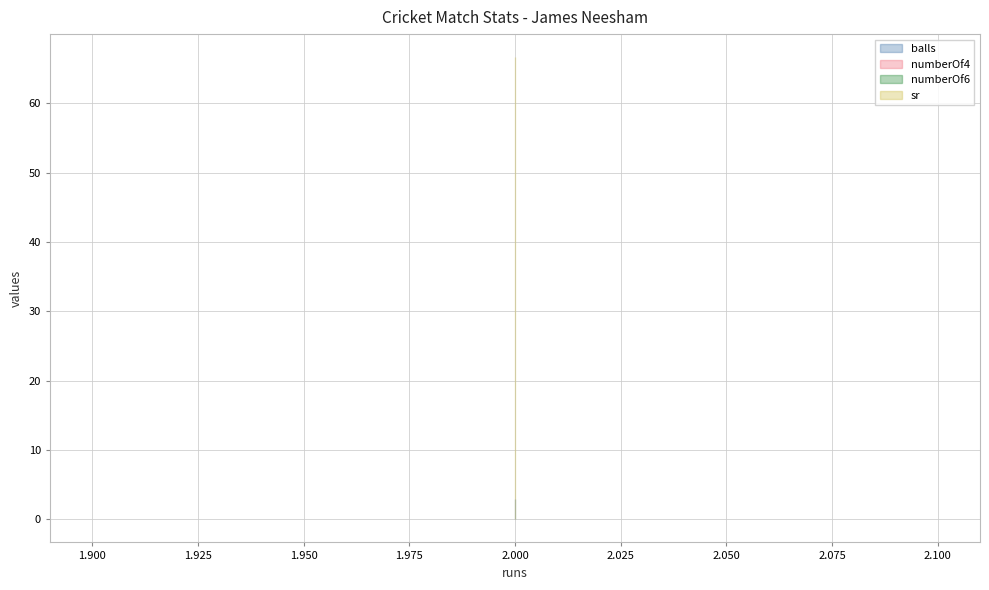

How many lines are shown in the chart?

4